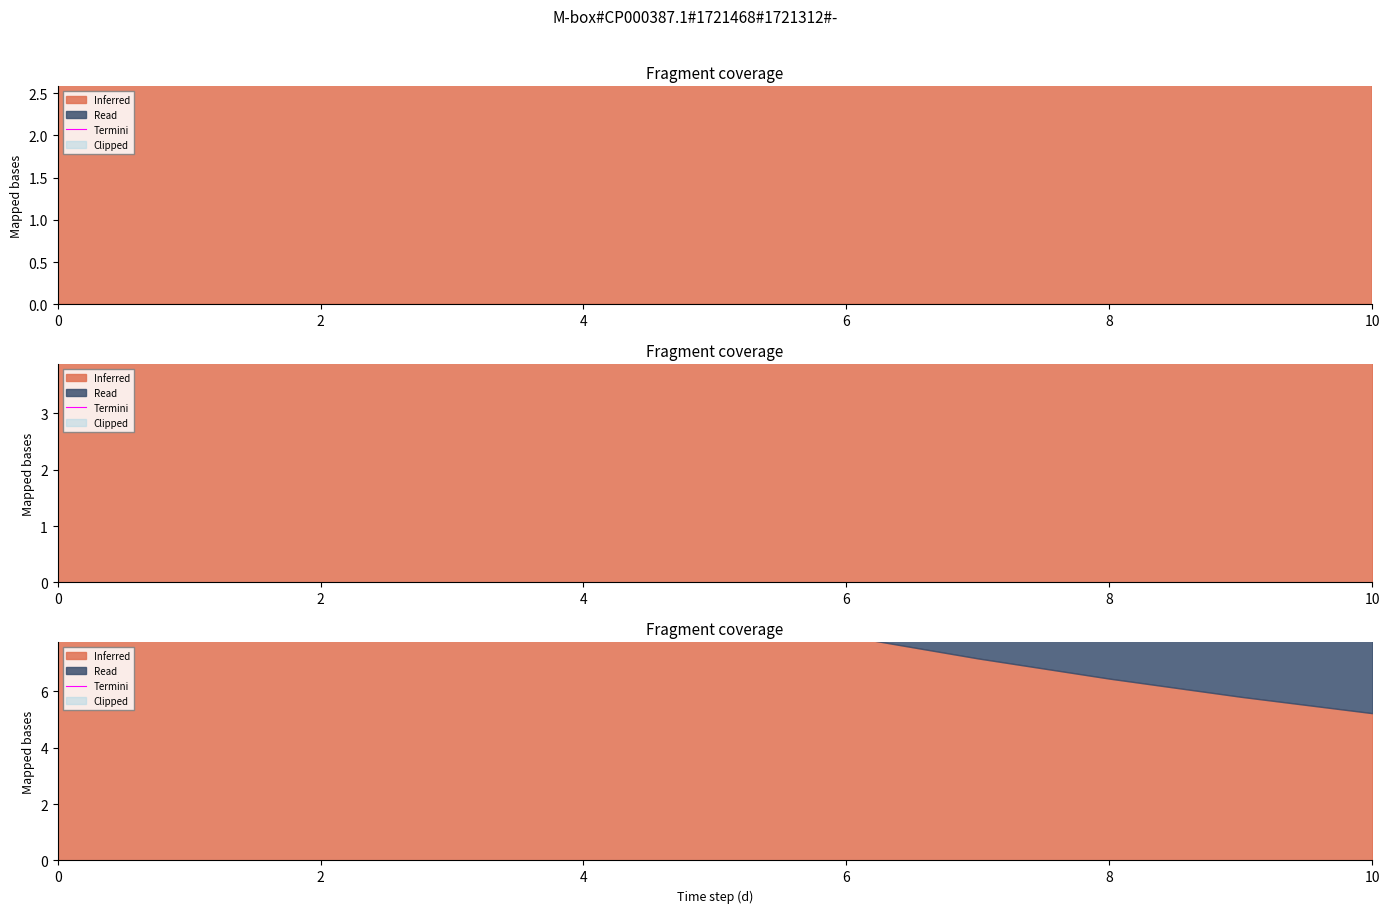

How many values are below 11?

5